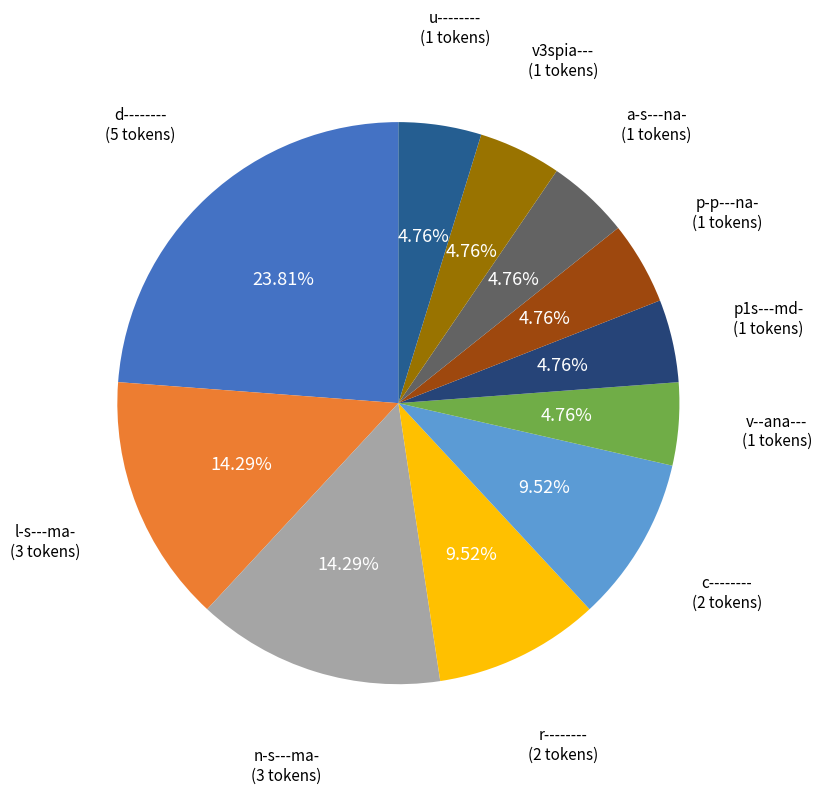

True or false: n-s---ma- accounts for 14% of the total.

True